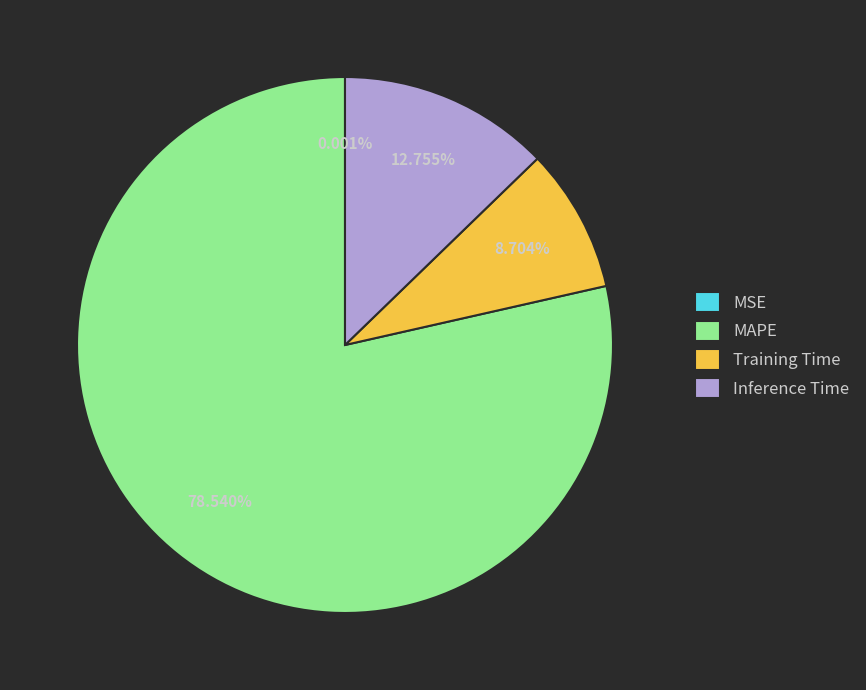

Which slice is the largest?

MAPE